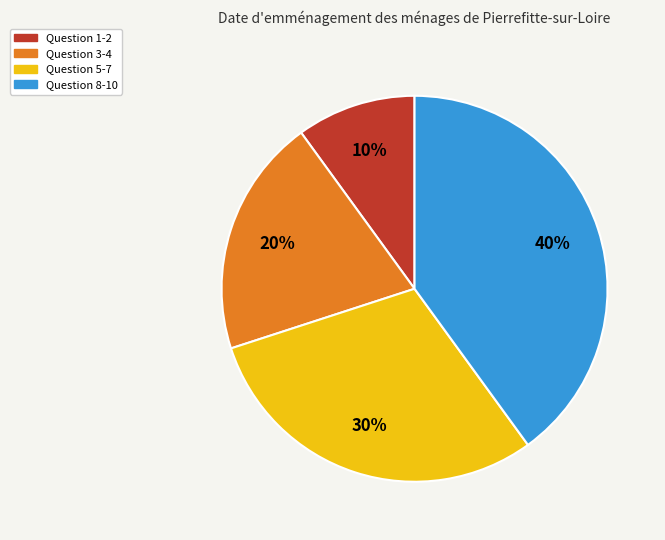

True or false: Question 3-4 accounts for 28% of the total.

False